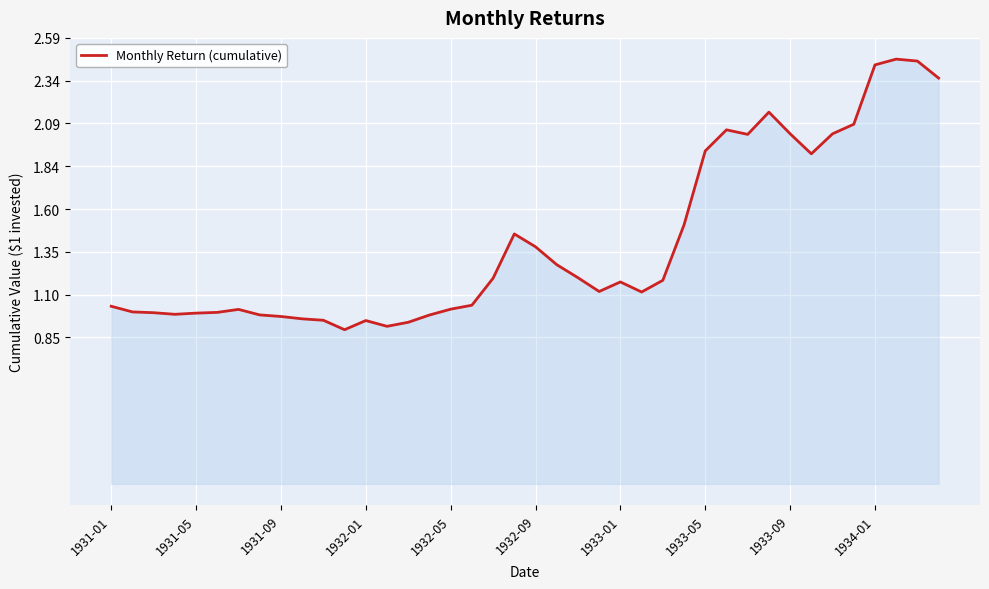

What is the difference between the maximum and minimum values?

1.6